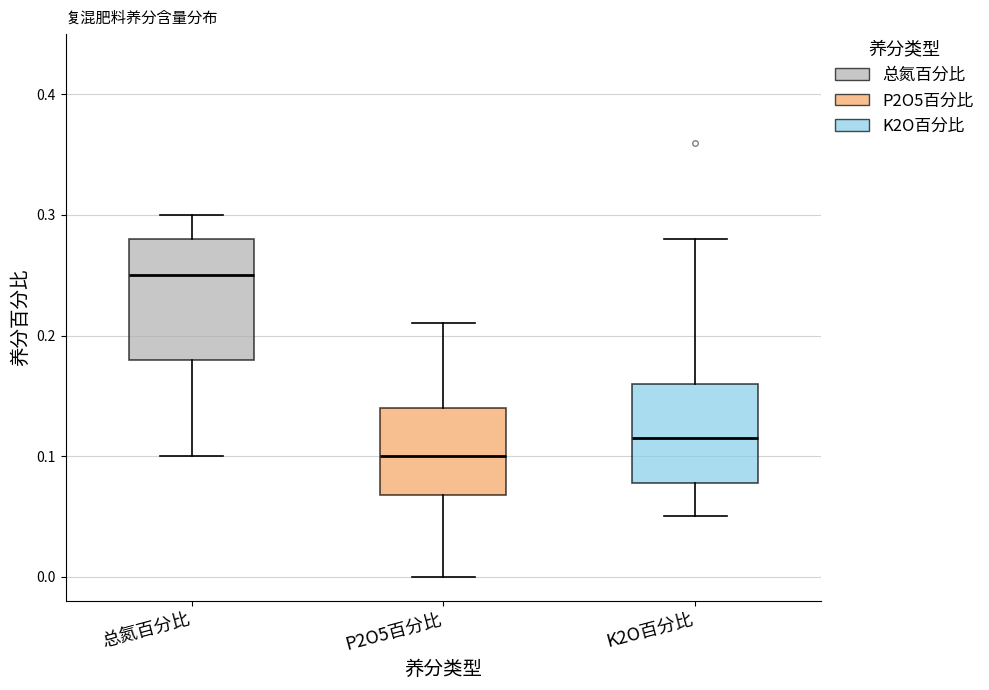

Which box has the highest median line?

总氮百分比